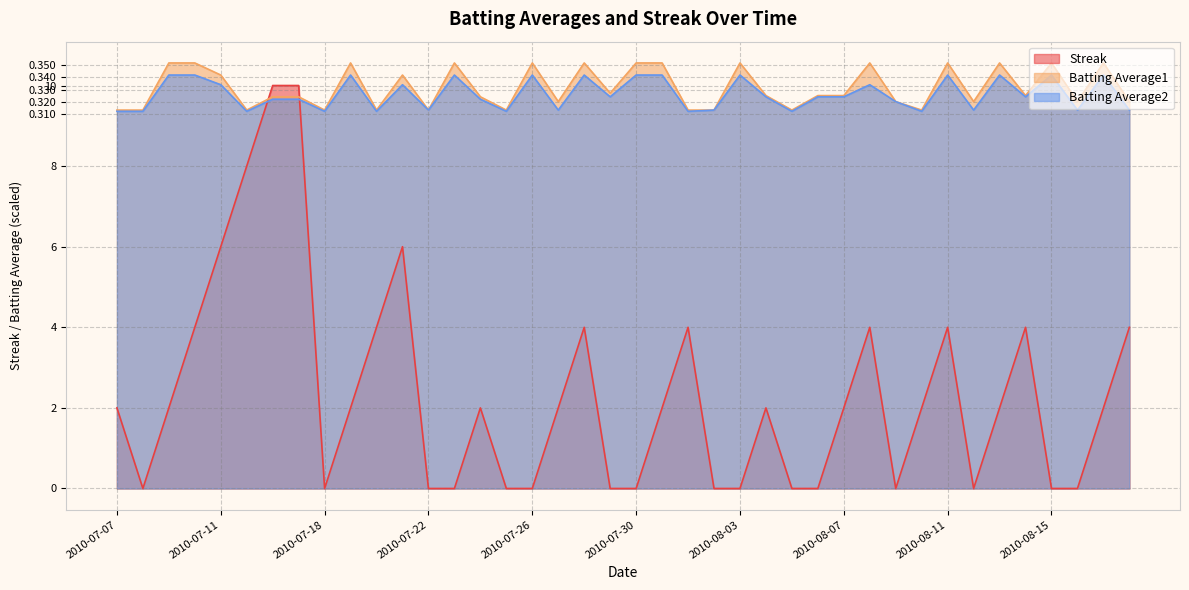

What is the average value of the Batting Average2 series?

9.8